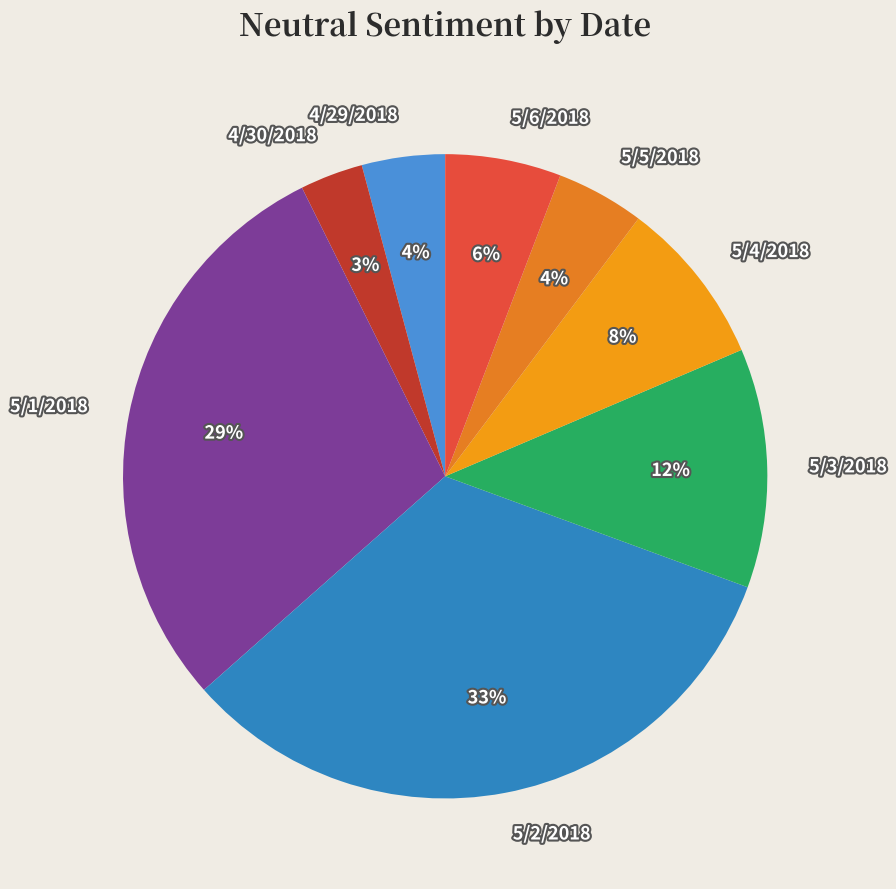

To the nearest percent, what percentage of the pie is 5/1/2018?

29%